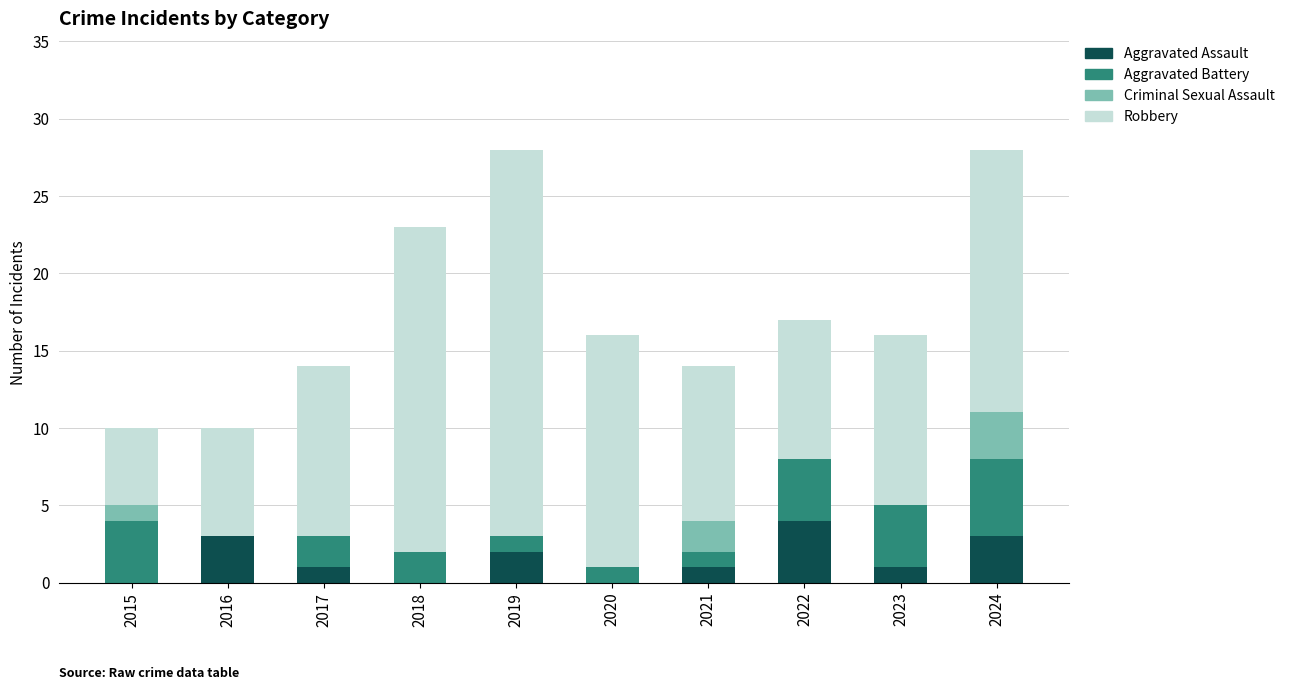

Is it true that Aggravated Assault equals 2 at 2019?

True